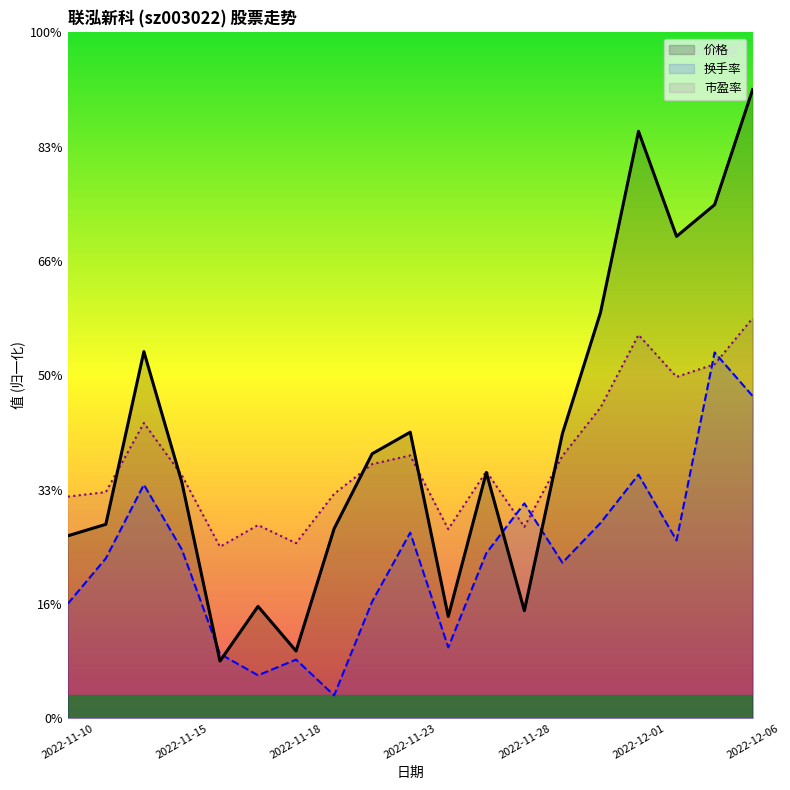

List the series in order of their overall mean, highest first.

价格, 市盈率, 换手率